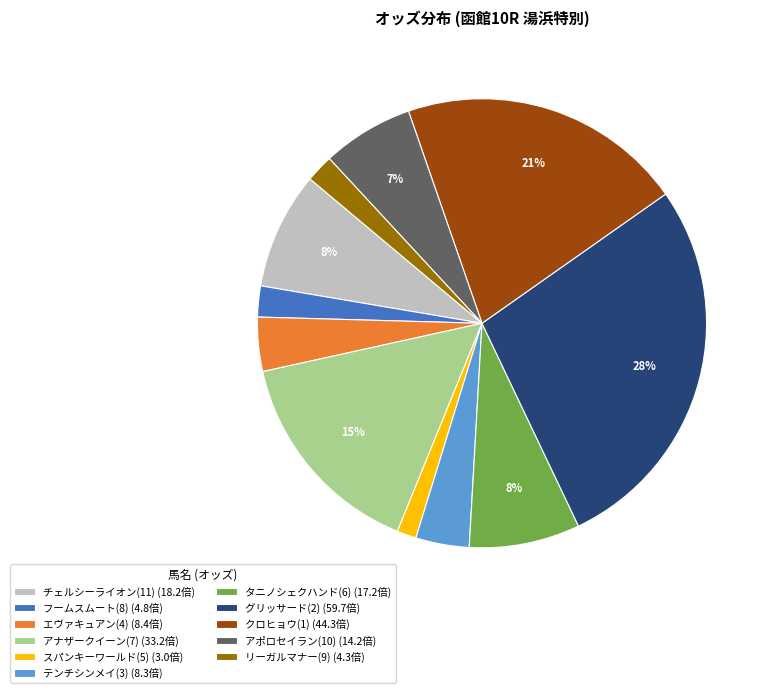

Is there any slice that represents more than half of the pie?

No